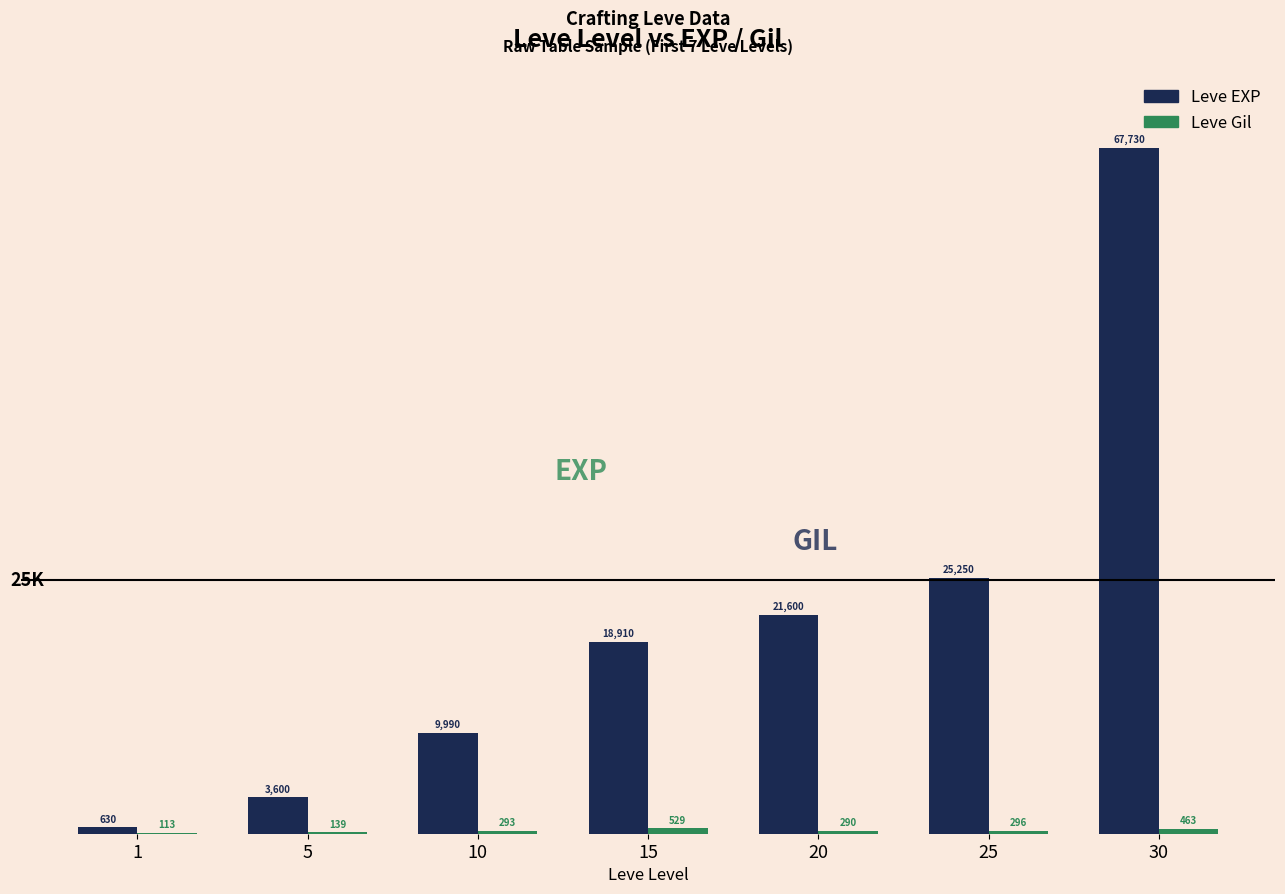

What is the total value across all series at 30?

68193